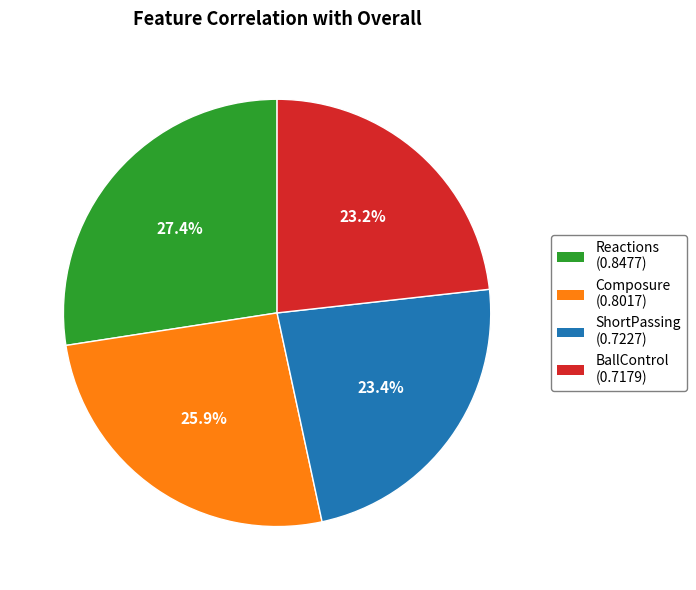

What percentage is the BallControl slice, to the nearest percent?

23%